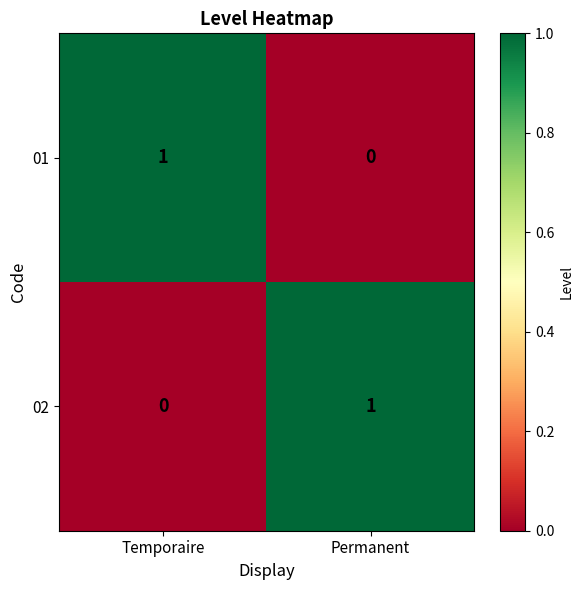

Which category has the lowest value in the 02 series?

Temporaire